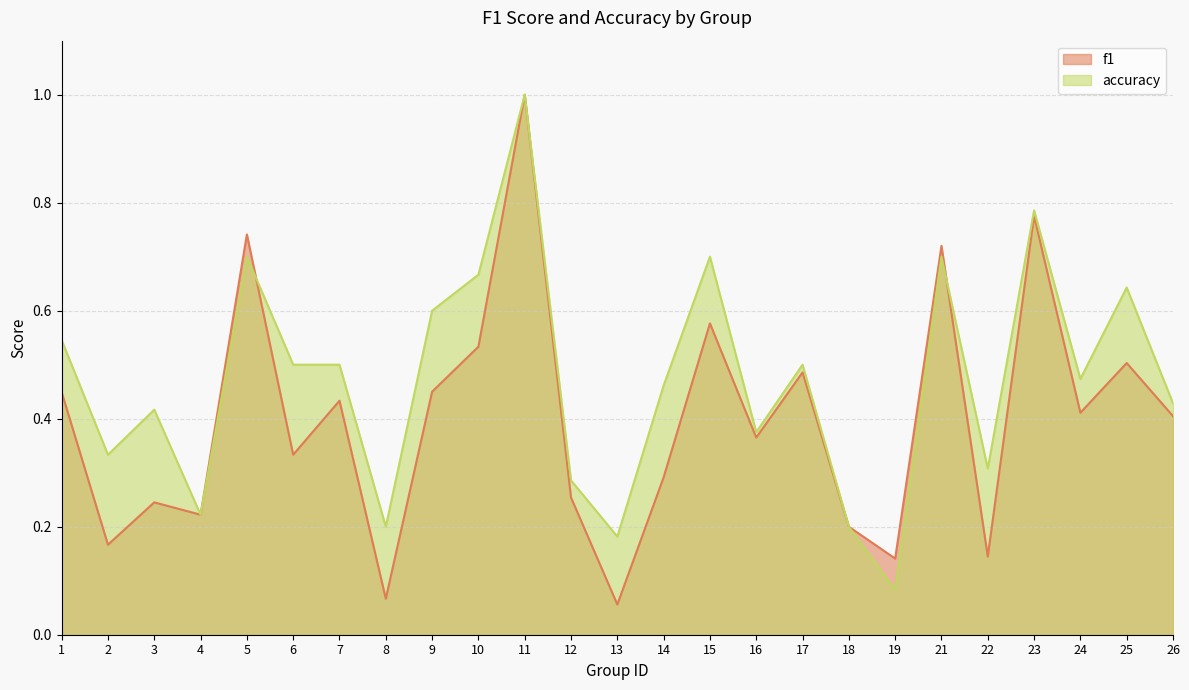

List the series in order of their peak value, lowest first.

f1, accuracy